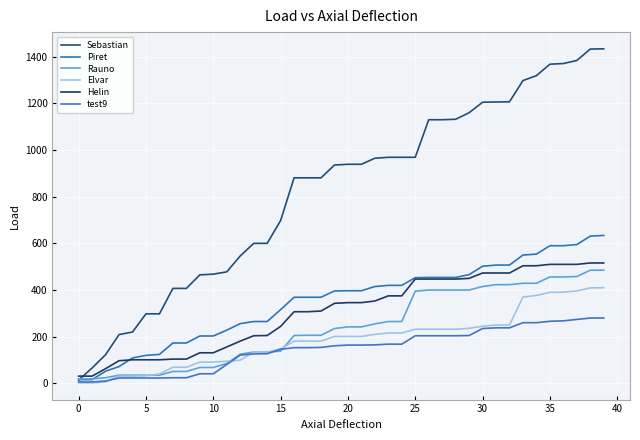

Which series has the widest spread of values?

Sebastian